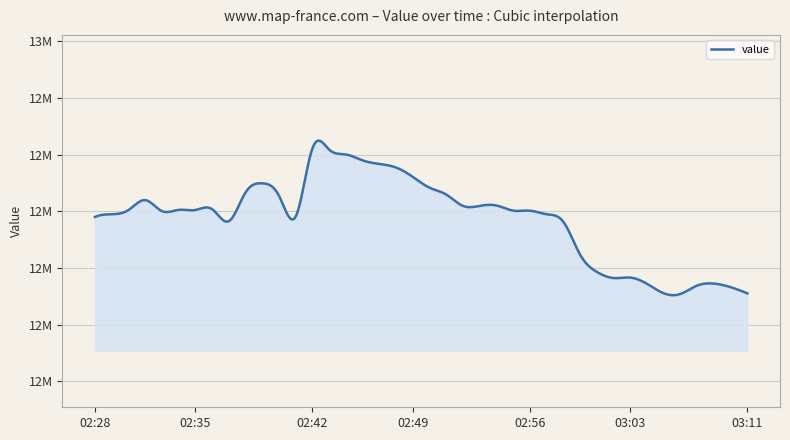

What is the maximum value shown in the chart?

12905810